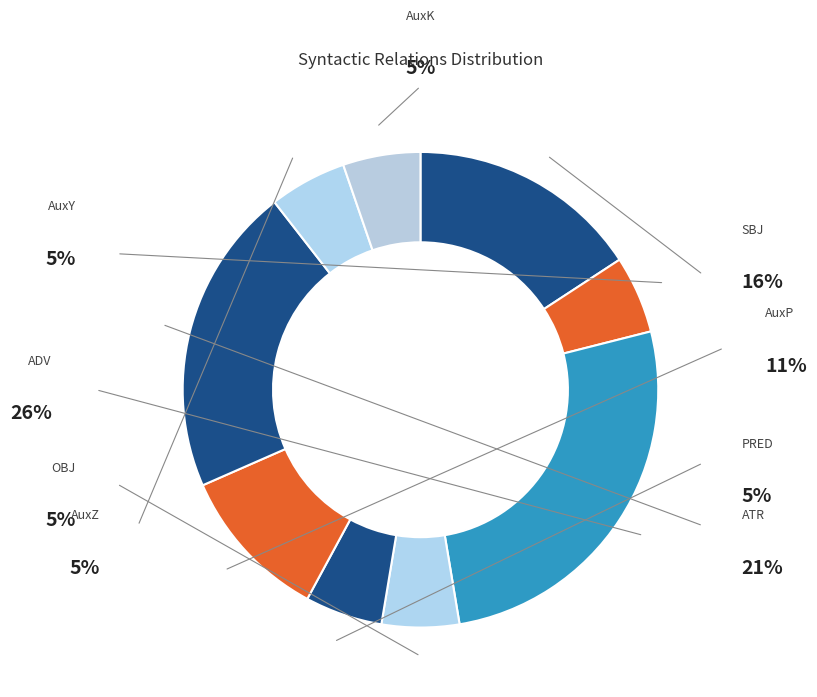

Which has a higher value, AuxY or AuxZ?

AuxY